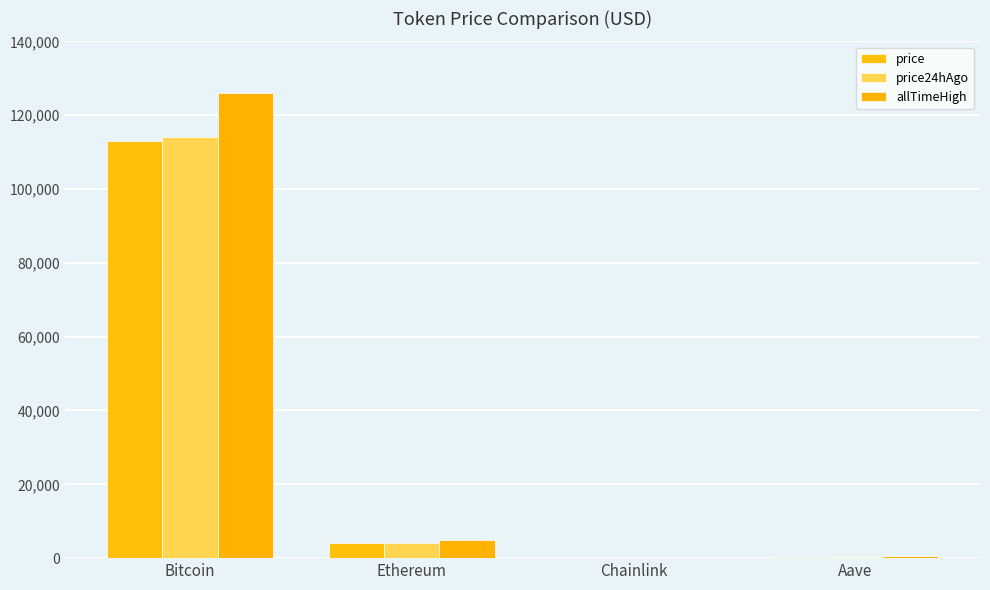

Reading left to right, list all the values displayed in this chart.

price: 113029.0	3990.0	17.9	229.0
price24hAgo: 114098.0	4116.0	18.2	234.2
allTimeHigh: 126080.0	4946.1	52.7	661.7